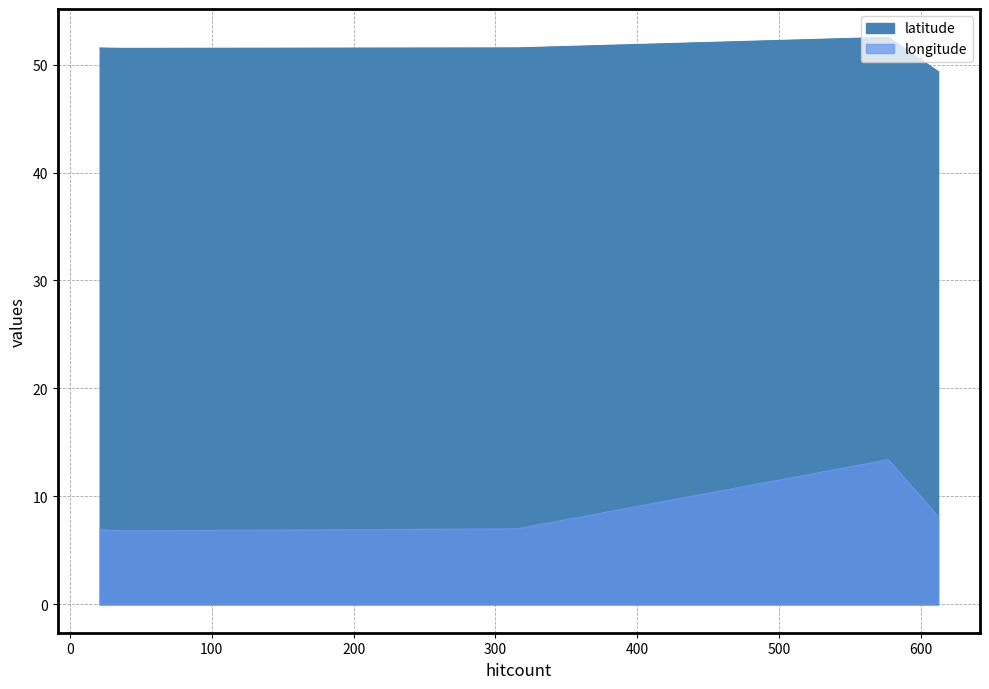

Between 38 and 612, which is larger?

38